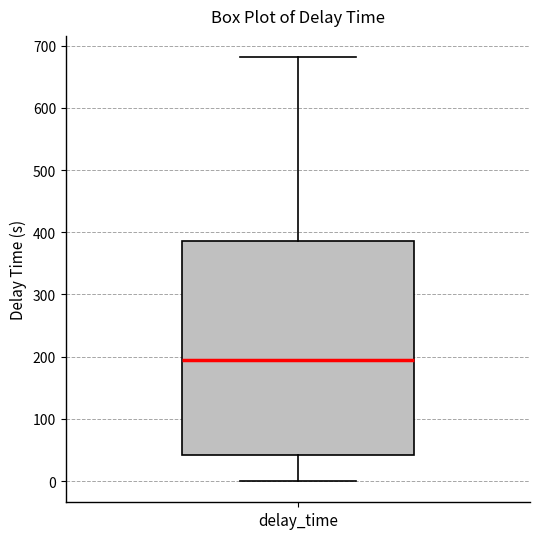

Transcribe this box plot: give where the median line is, the range the box spans, and where the two whiskers end, as read against the y-axis. The values are not printed on the chart, so give them approximately, as read against the axis.

median 190, box 40 to 390, whiskers 0 to 680